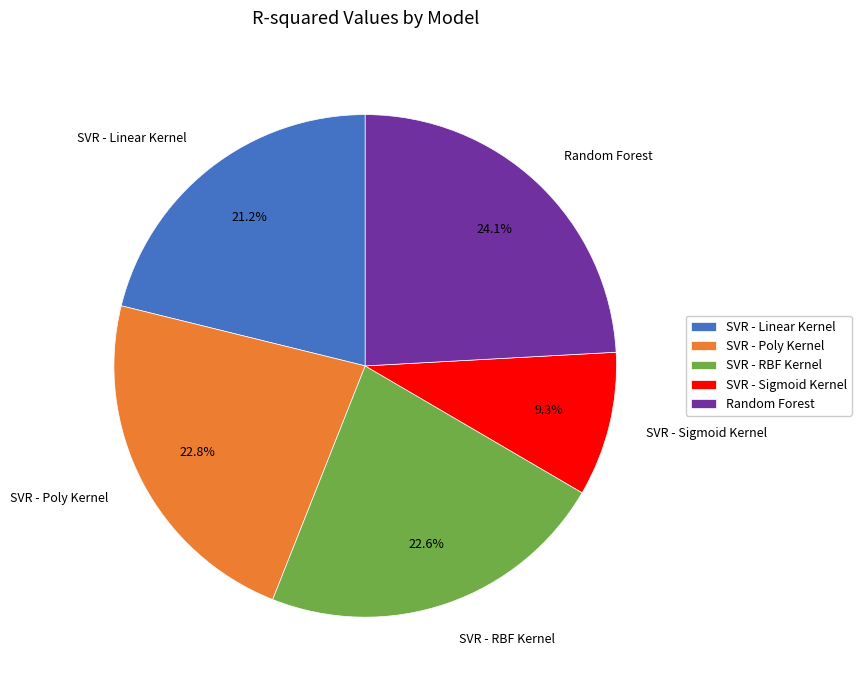

Combined, do SVR - Sigmoid Kernel and Random Forest account for over 50%?

No